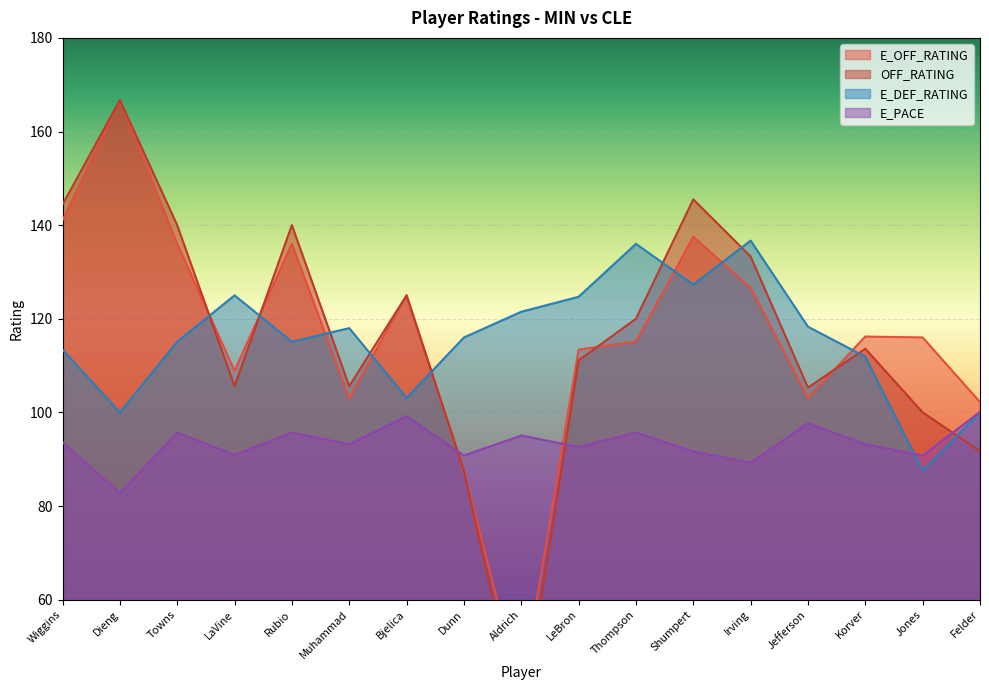

Rank the series by their maximum value, from highest to lowest.

E_OFF_RATING, OFF_RATING, E_DEF_RATING, E_PACE